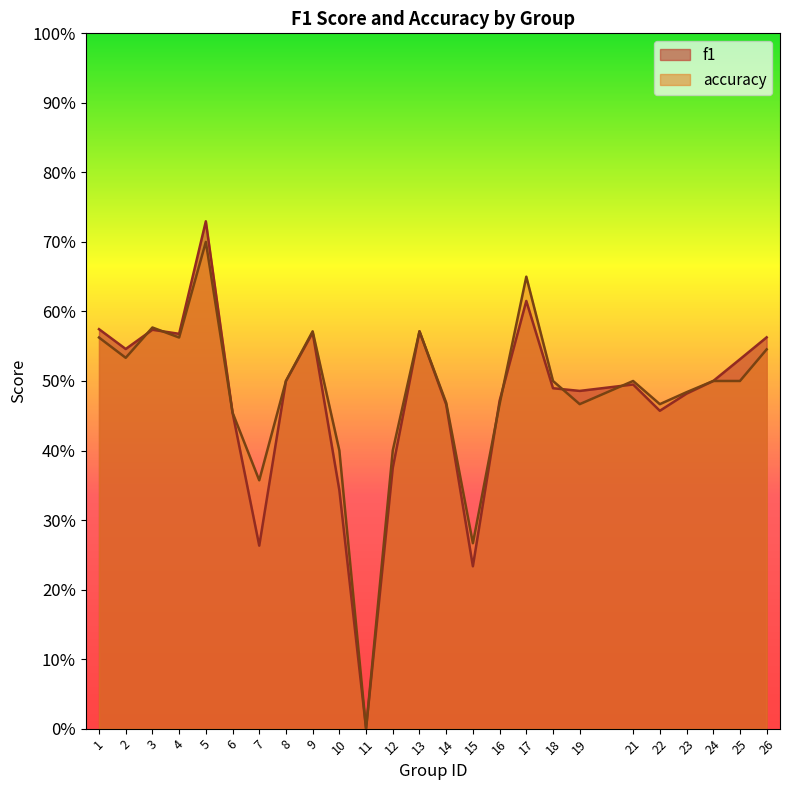

What value does the accuracy series have at 4?

0.6